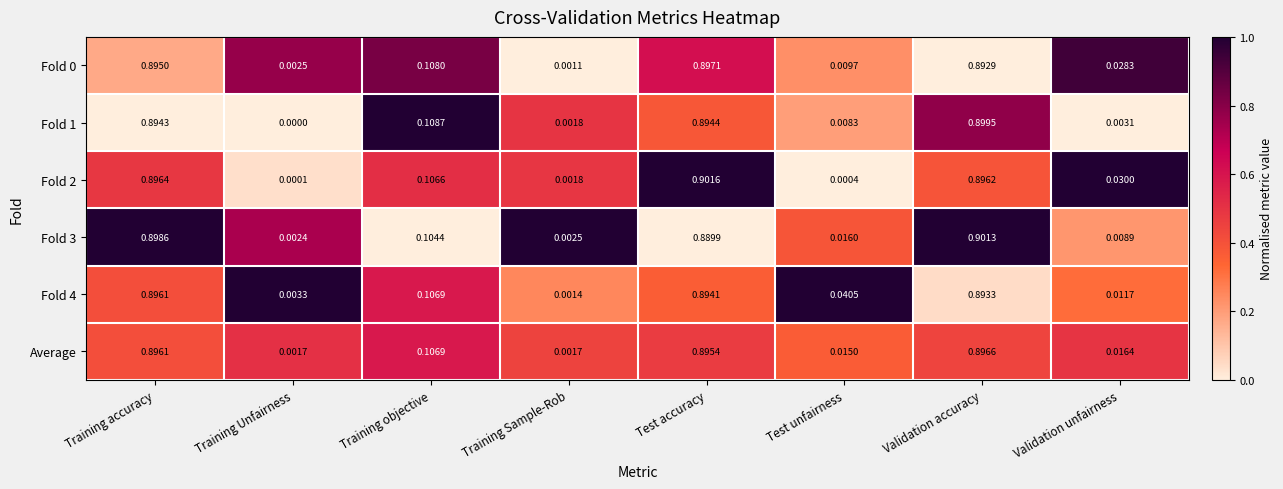

At which label is Fold 4 closest to 0?

Training Sample-Rob